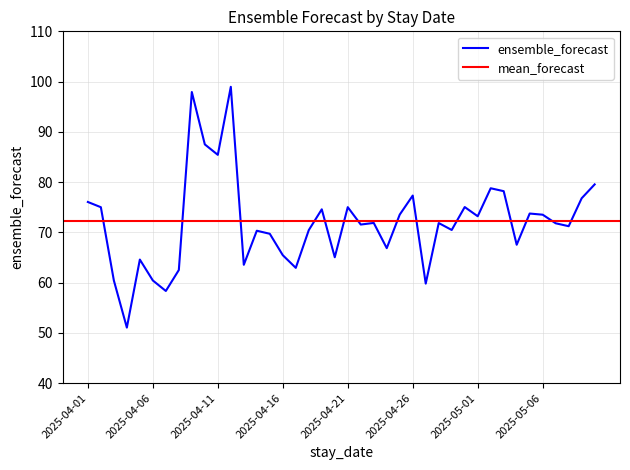

Reading right to left, what are all the values shown in this chart?

79.5	76.8	71.2	71.8	73.5	73.7	67.5	78.2	78.8	73.2	75.0	70.5	71.8	59.8	77.3	73.5	66.8	71.9	71.5	75.0	65.0	74.6	70.4	62.9	65.5	69.7	70.3	63.5	99.0	85.4	87.5	97.9	62.5	58.3	60.4	64.6	51.0	60.4	75.0	76.0